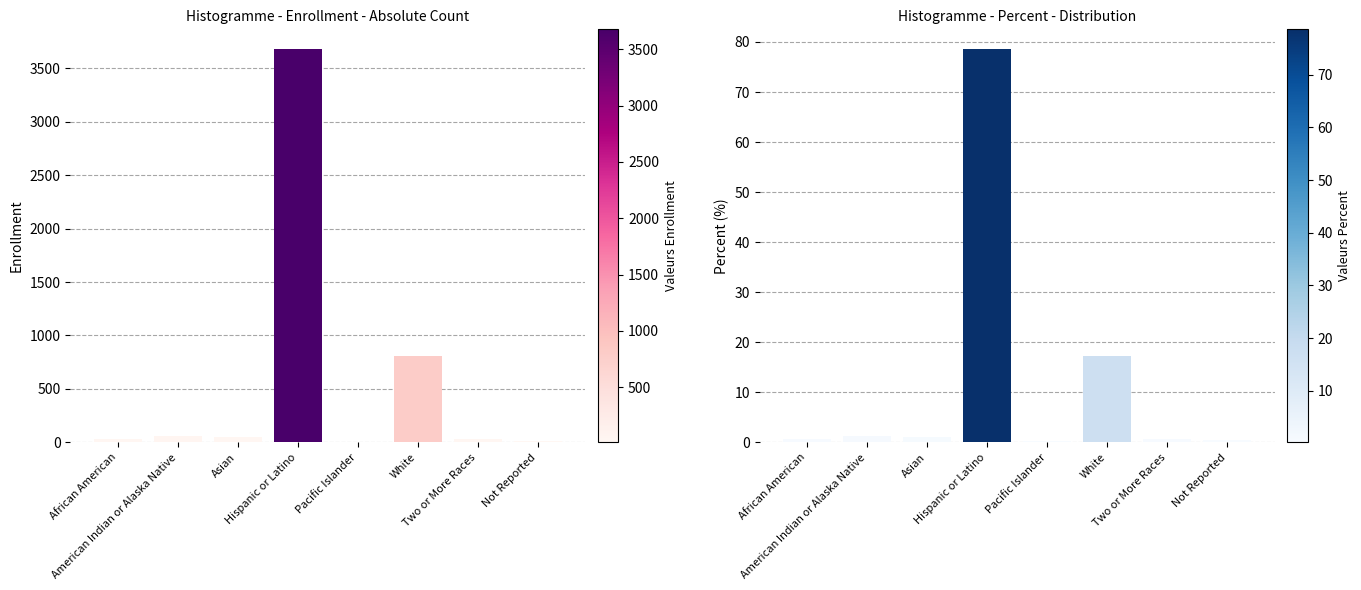

The Percent series shows 1.0 at Two or More Races. True or false?

False